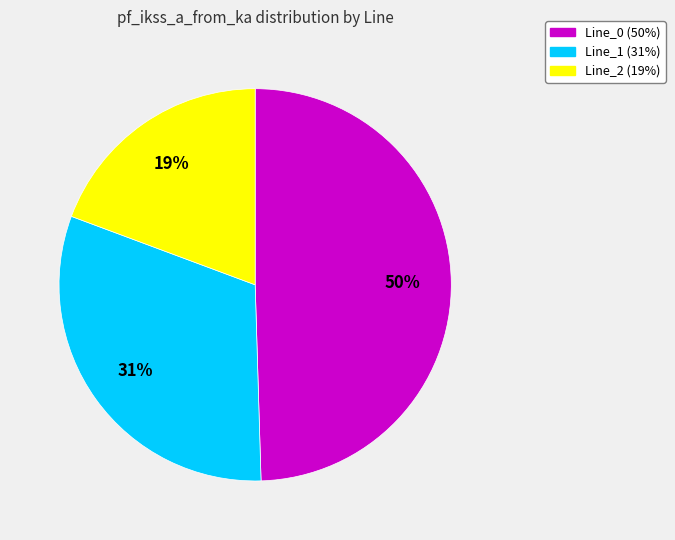

Which category has the smallest portion of the pie?

Line_2